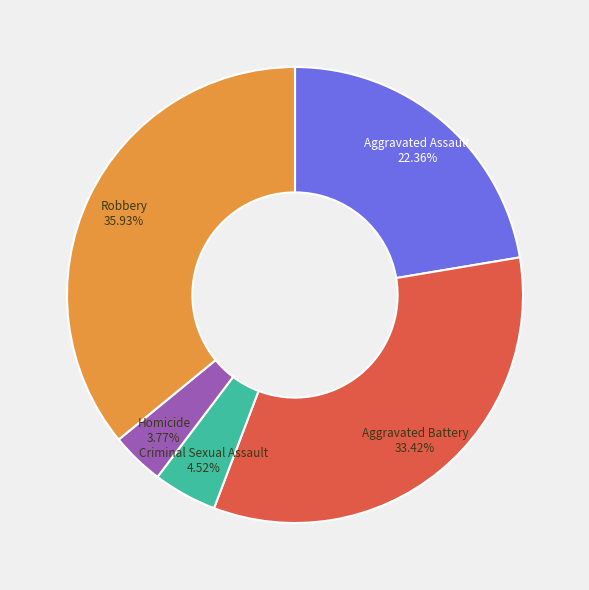

Approximately how many times larger is the value at Aggravated Assault compared to Robbery?

0.6